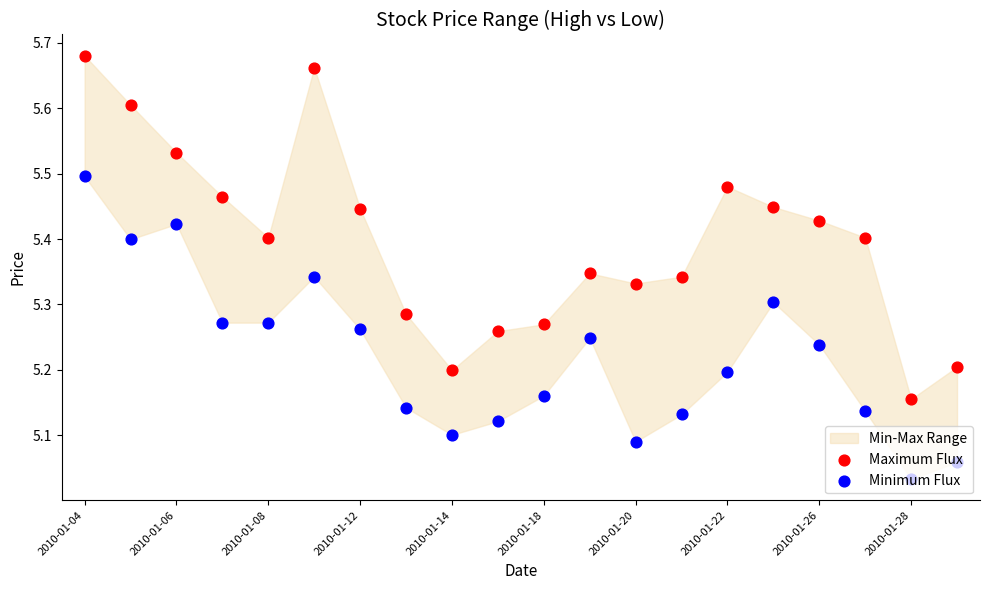

Which series has the largest total across all categories?

Maximum Flux